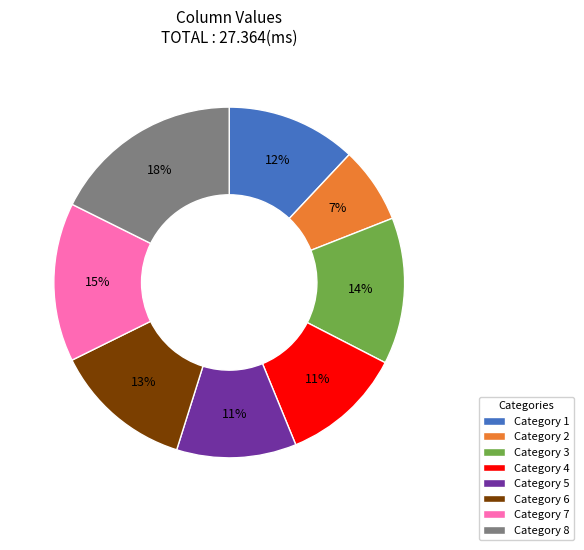

How many segments does this pie chart have?

8